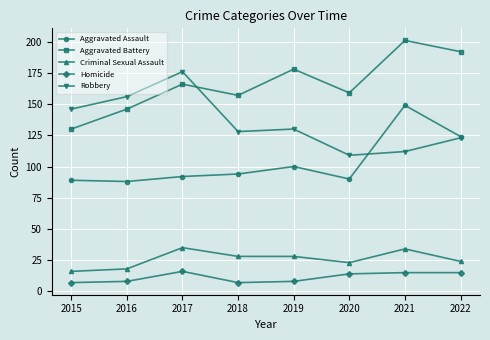

Between 2020 and 2021, which series saw the biggest shift?

Aggravated Assault